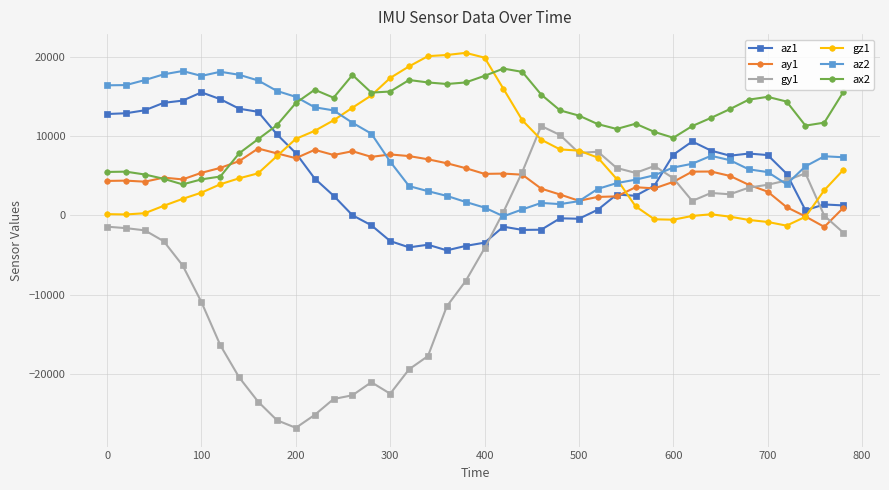

How many values in the gy1 series are below -1624?

20